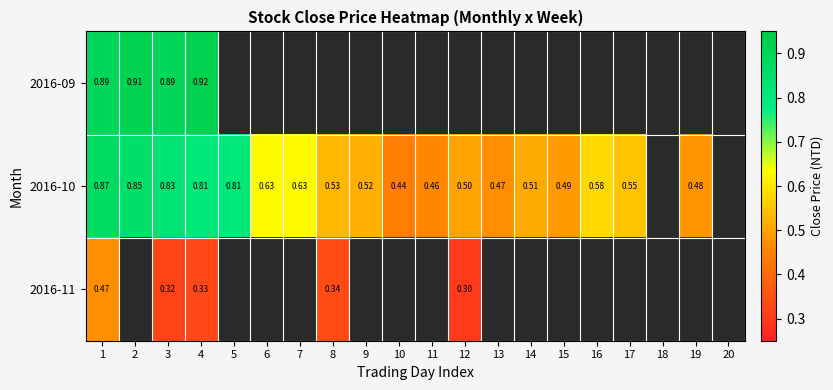

At which category is the sum across all series the highest?

1